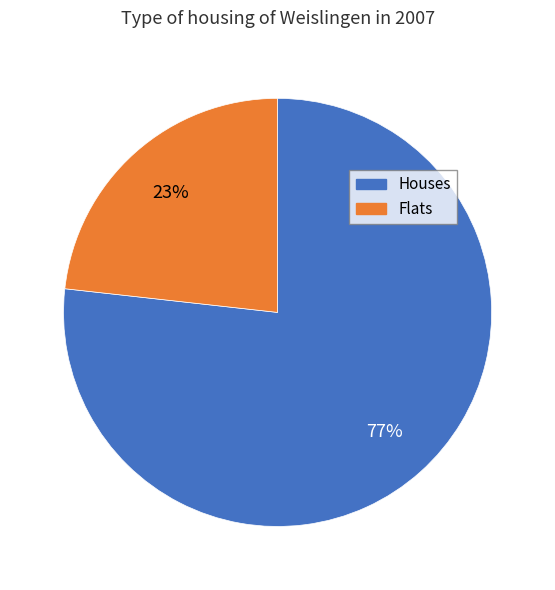

To the nearest percent, what portion does Houses represent?

77%